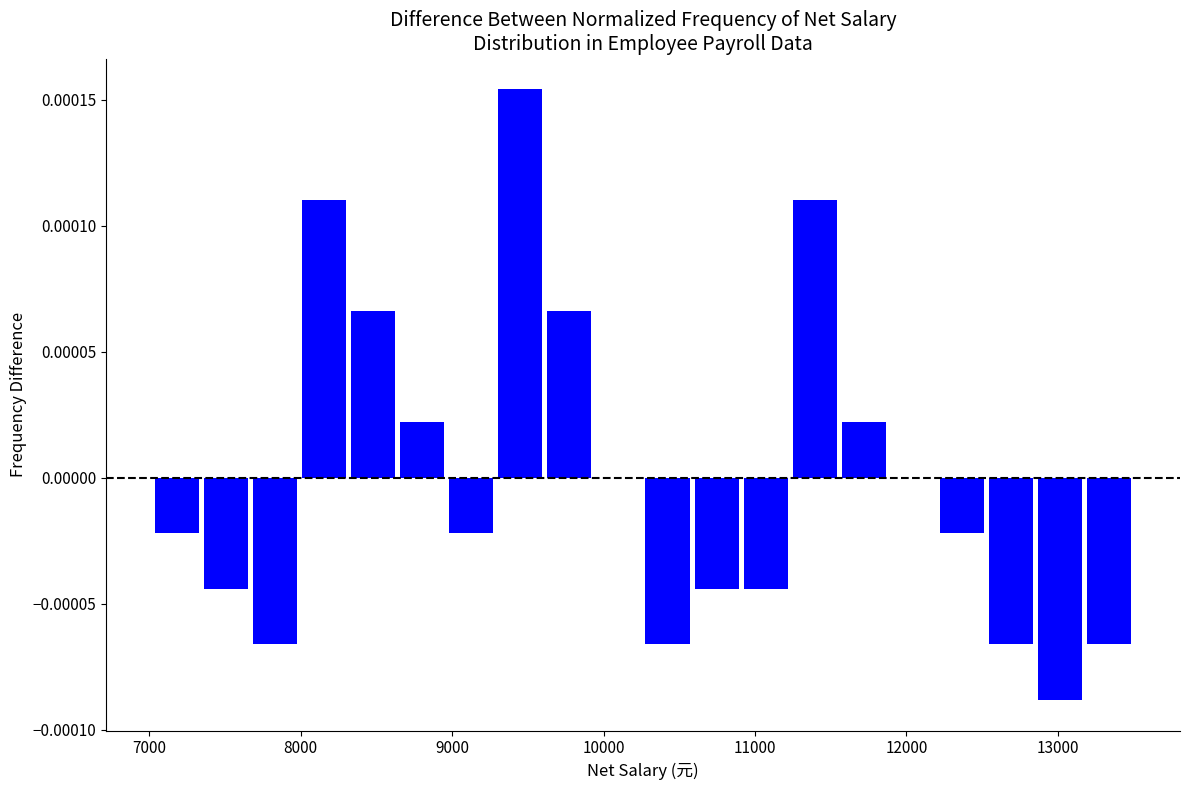

Read against the x-axis, roughly where is the centre of the tallest bar?

9500